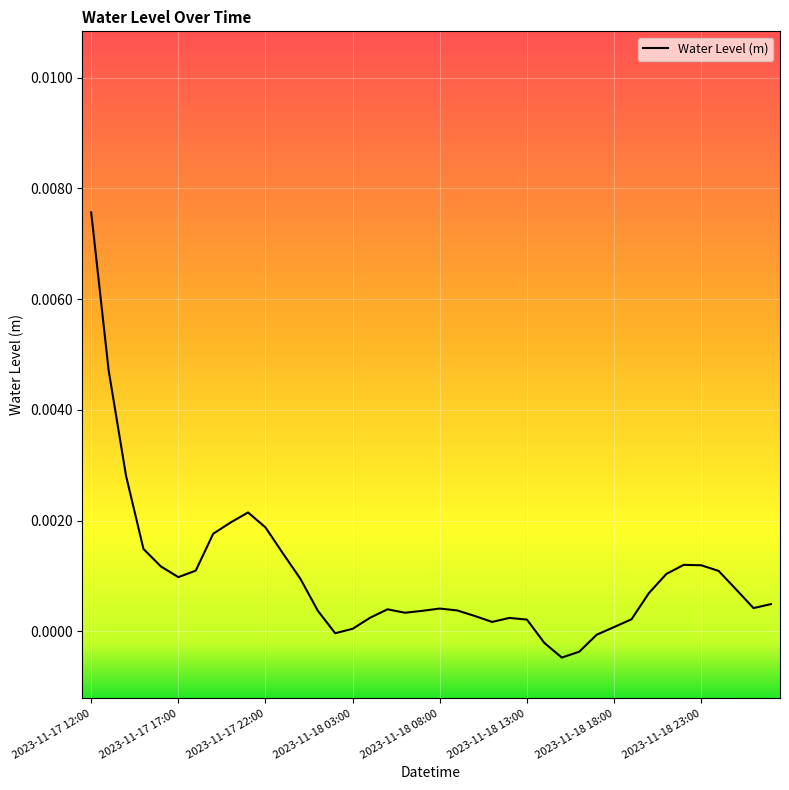

At which category does the chart reach its peak across all series?

2023-11-17 12:00